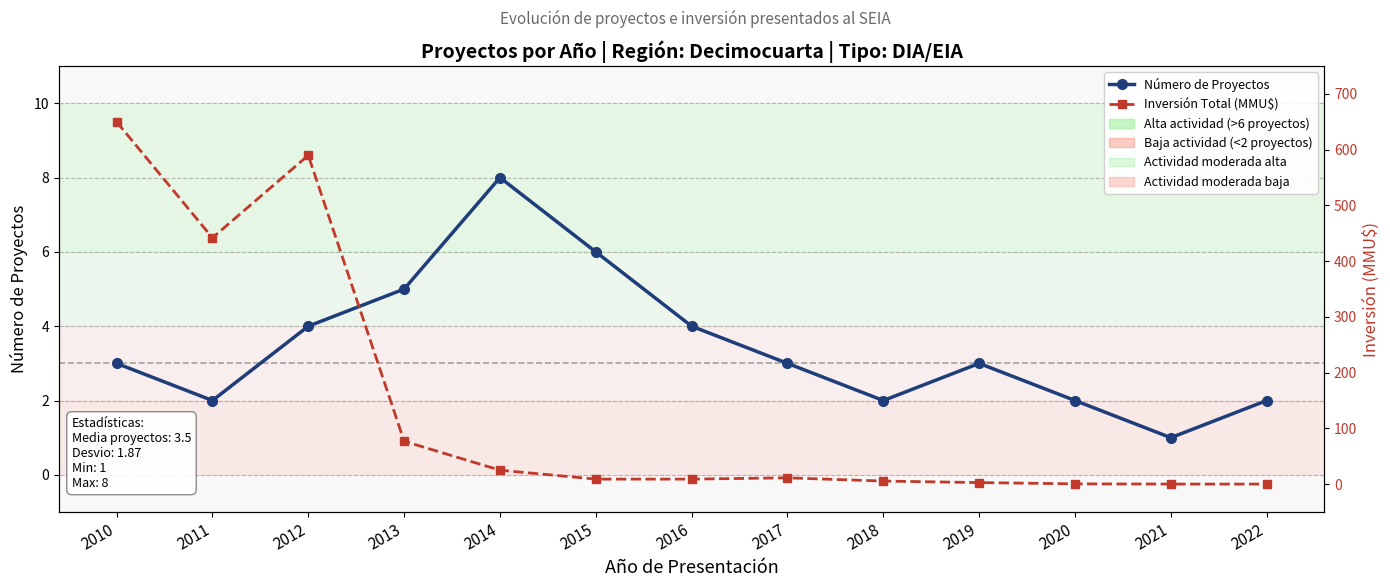

How many times do Inversión Total (MMU$) and Número de Proyectos cross each other?

1